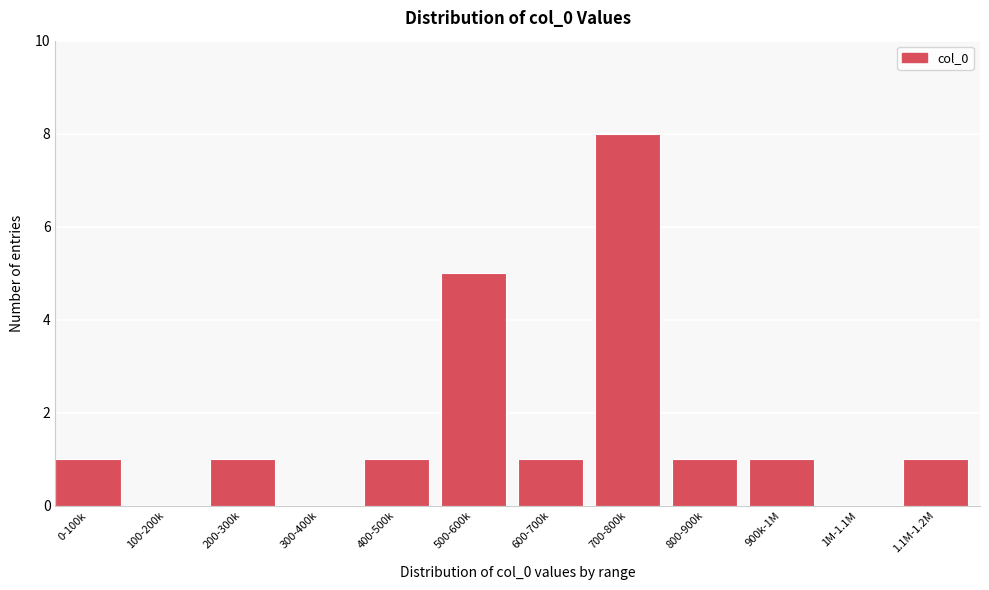

Reading left to right, what are all the values shown in this chart?

0-100k=1	100-200k=0	200-300k=1	300-400k=0	400-500k=1	500-600k=5	600-700k=1	700-800k=8	800-900k=1	900k-1M=1	1M-1.1M=0	1.1M-1.2M=1